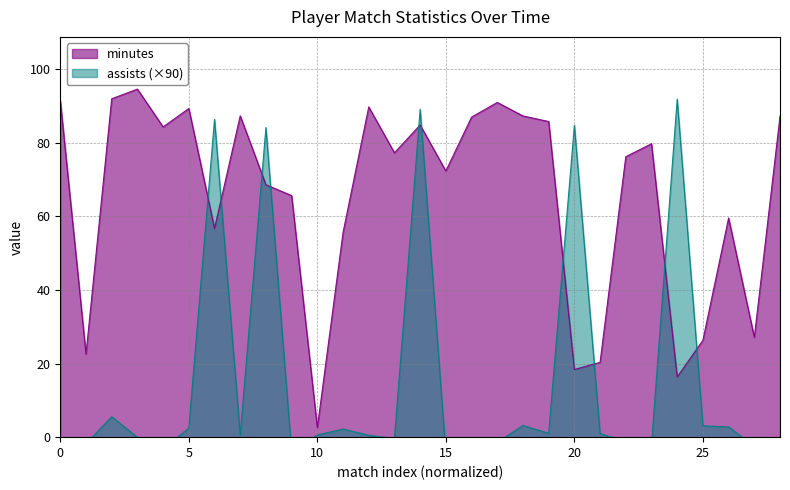

Does the chart have visible grid lines?

Yes